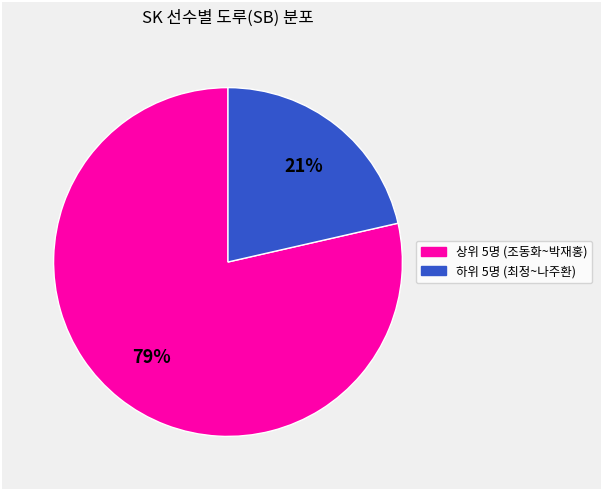

To the nearest percent, what is the average slice percentage?

50%